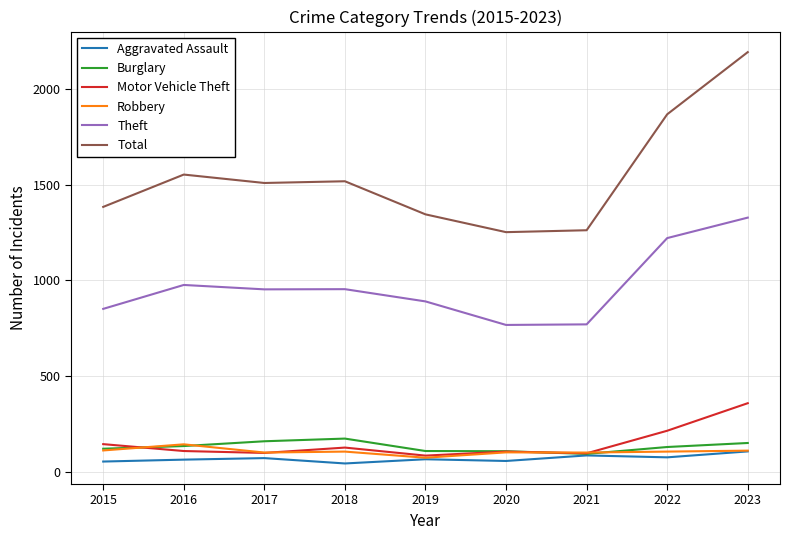

Rank the series by their maximum value, from highest to lowest.

Total, Theft, Motor Vehicle Theft, Burglary, Robbery, Aggravated Assault